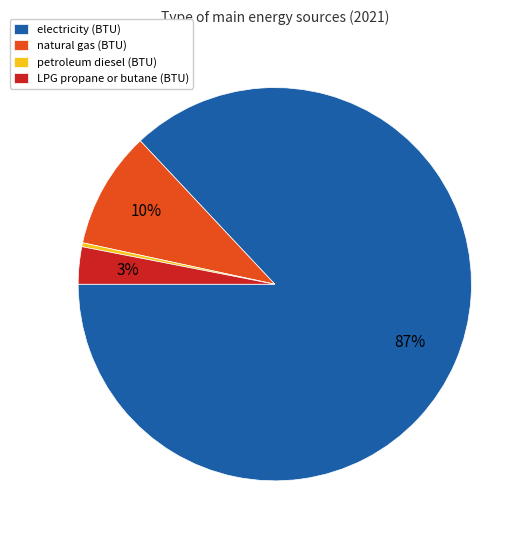

Combined, do natural gas (BTU) and electricity (BTU) account for over 50%?

Yes